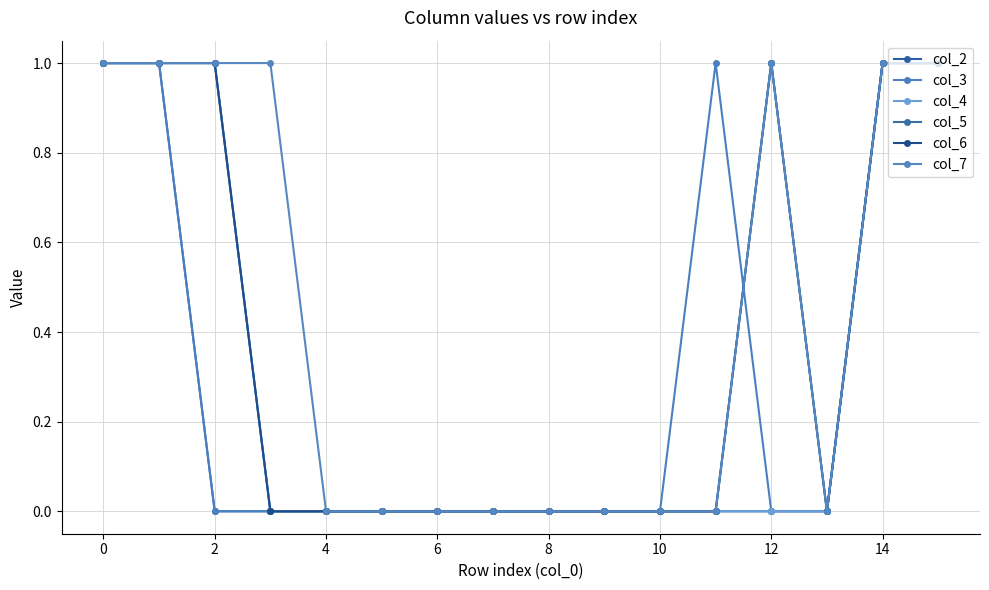

True or false: col_6 and col_4 cross at least once.

False